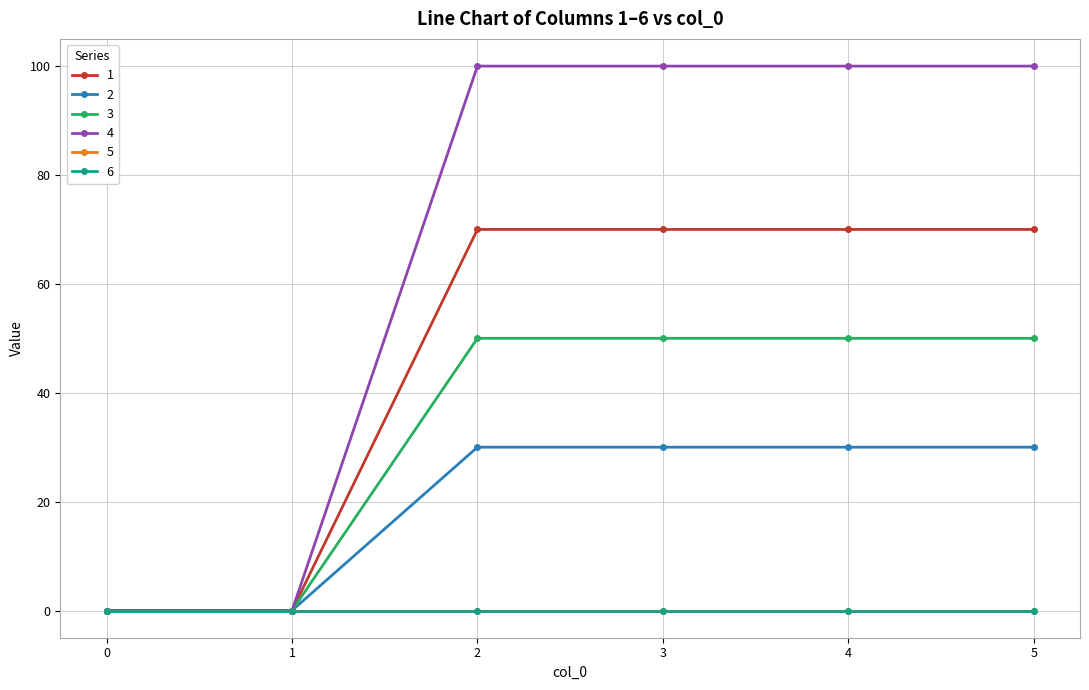

What is the sum of all 4 values?

400